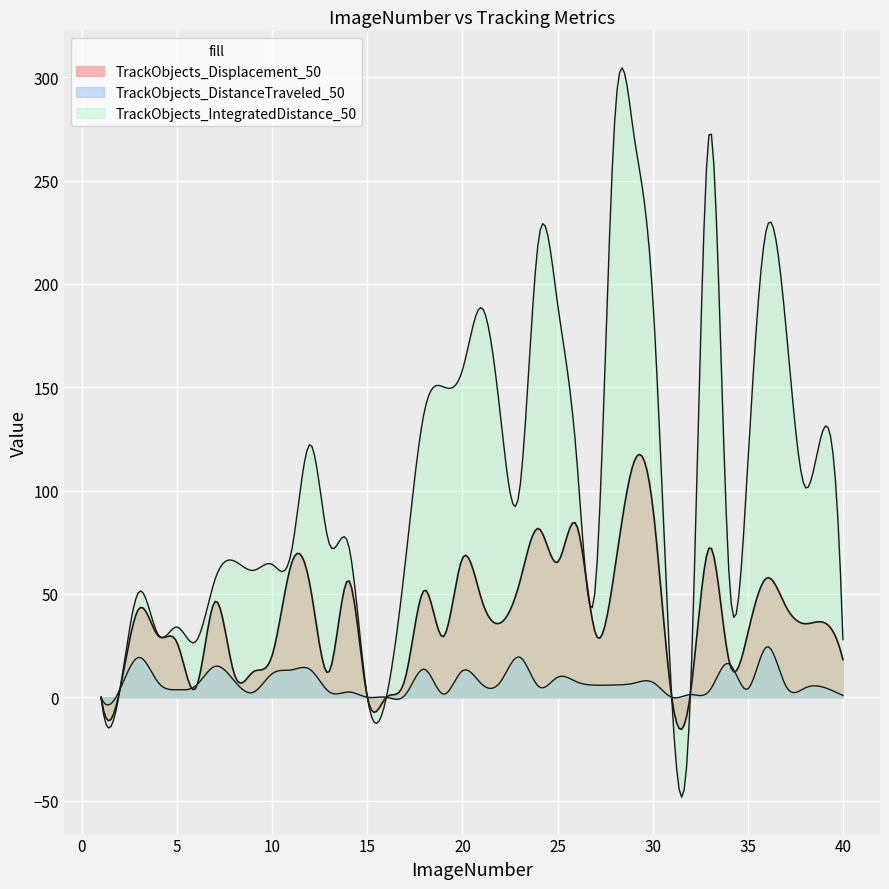

The TrackObjects_DistanceTraveled_50 series shows 4.5 at 10. True or false?

False